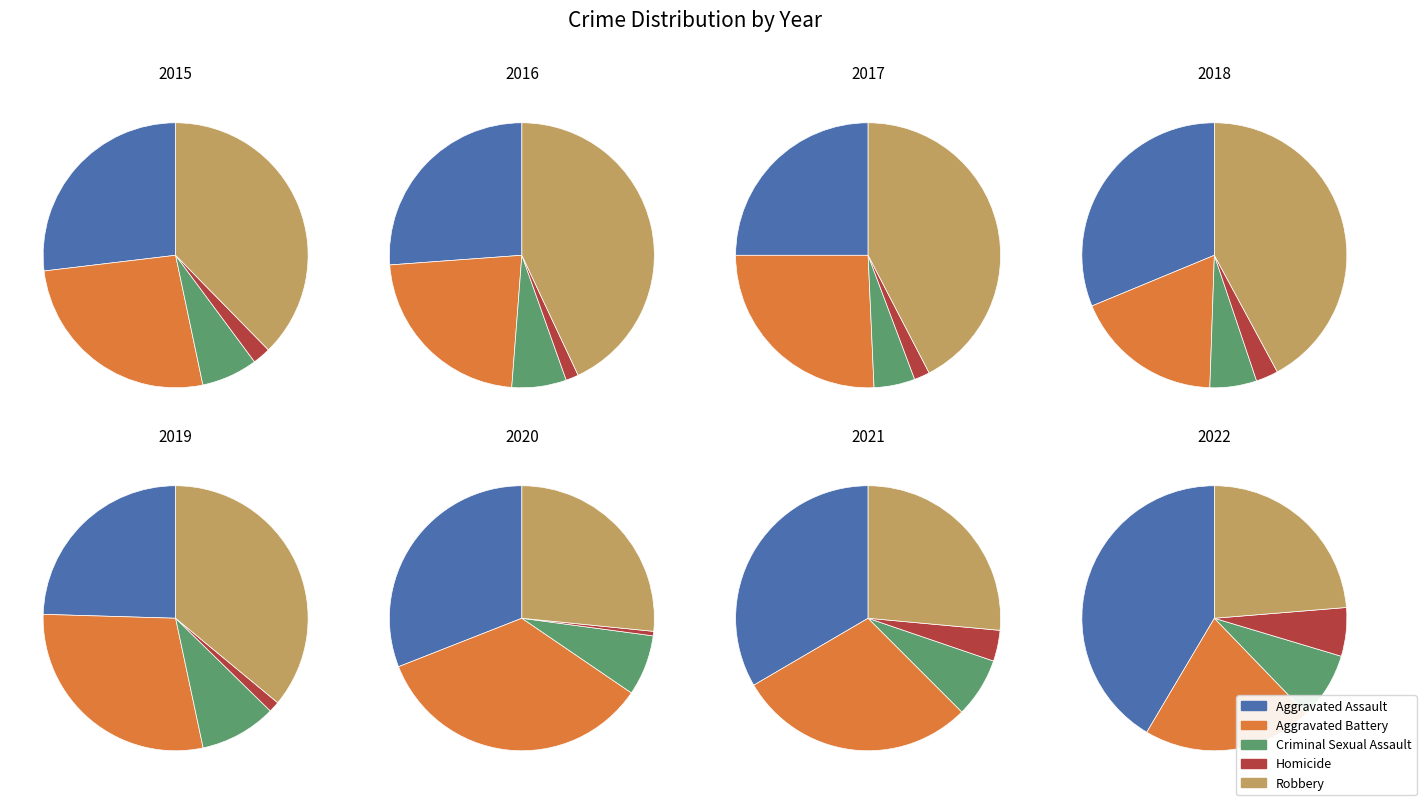

To the nearest percent, what portion does 2022 represent?

4%